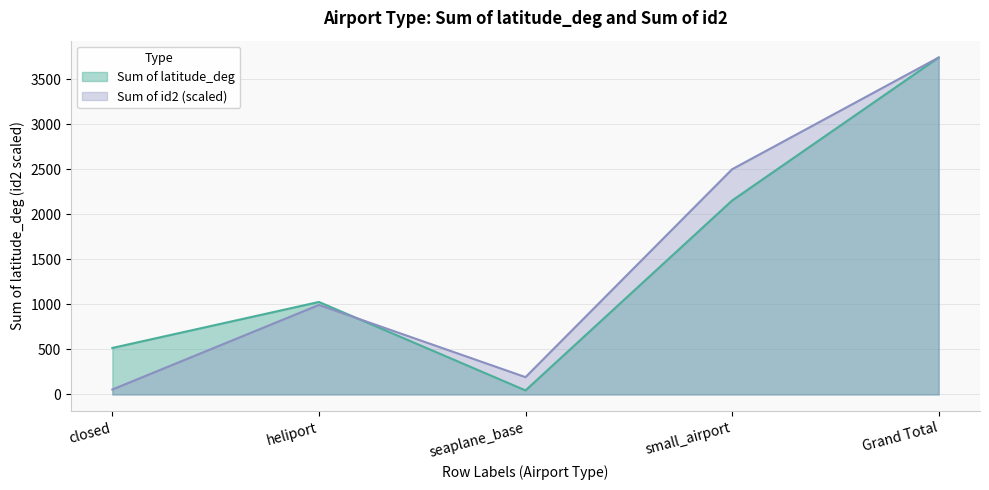

What is the sum of all Sum of latitude_deg values?

7481.5